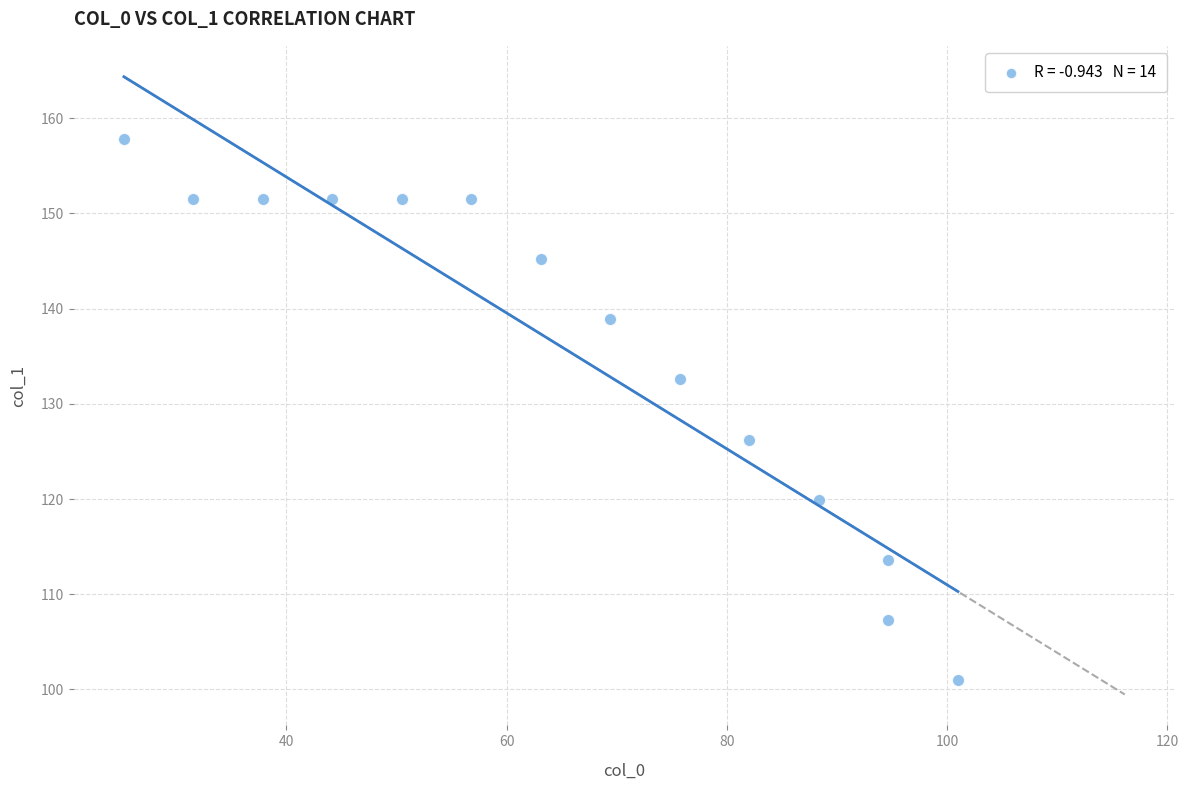

What is the range of Y values (max minus min)?

56.8